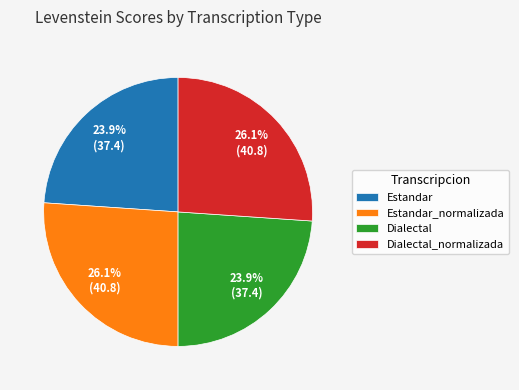

To the nearest percent, what is the average slice percentage?

25%